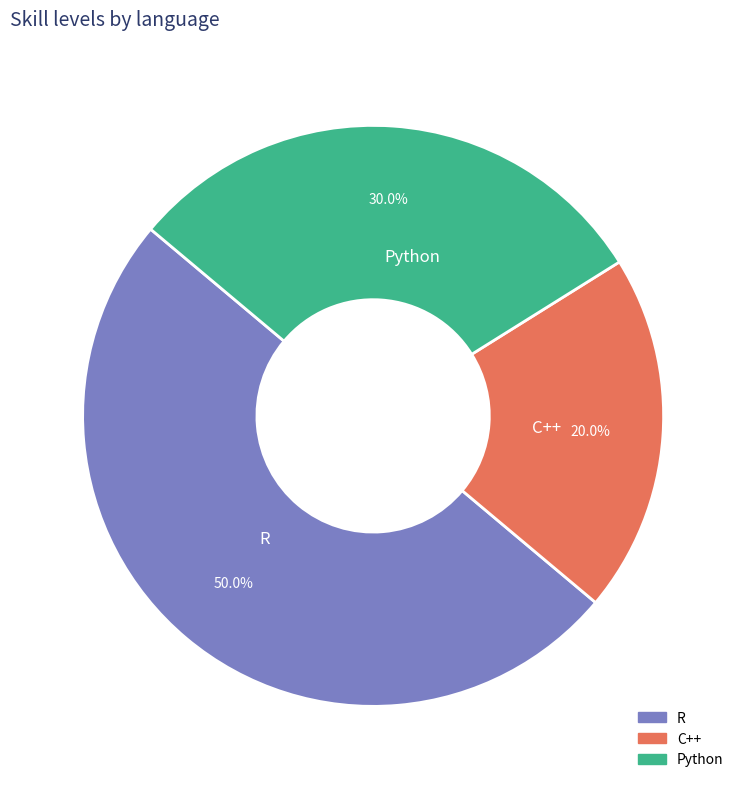

To the nearest percent, what percentage of the pie is C++?

20%